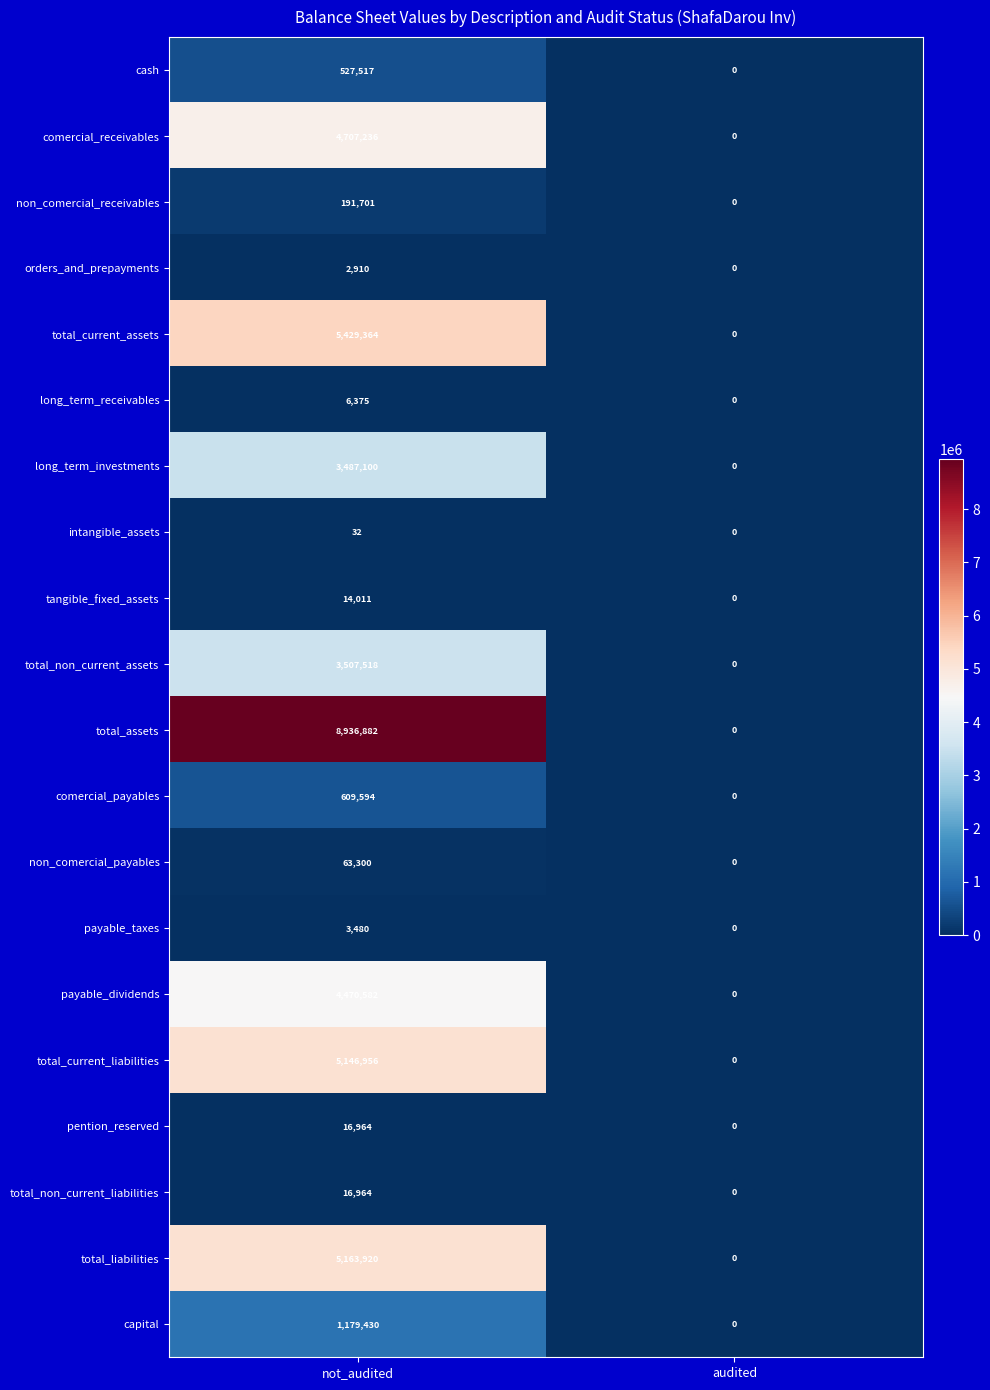

The payable_taxes series shows -1771 at audited. True or false?

False